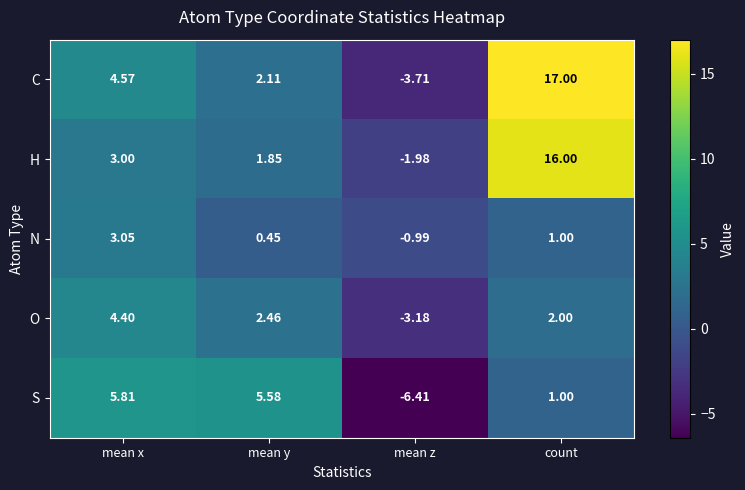

At mean y, list the series in order from largest to smallest.

S, O, C, H, N